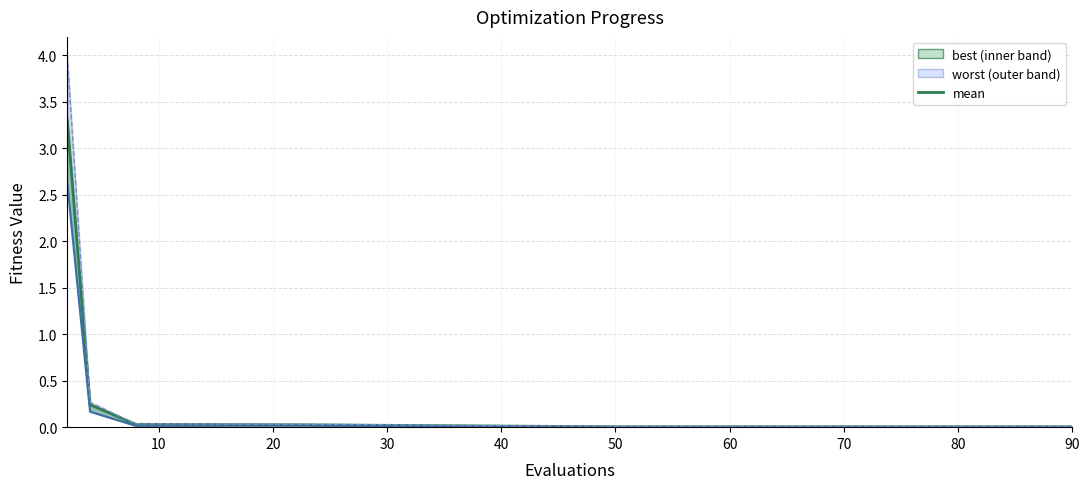

Reading left to right, what are all the values shown in this chart?

3.3	0.2	0.0	0.0	0.0	0.0	0.0	0.0	0.0	0.0	0.0	0.0	0.0	0.0	0.0